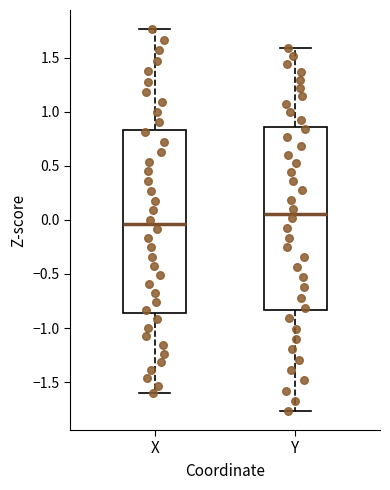

Which box's median line is the lowest?

X